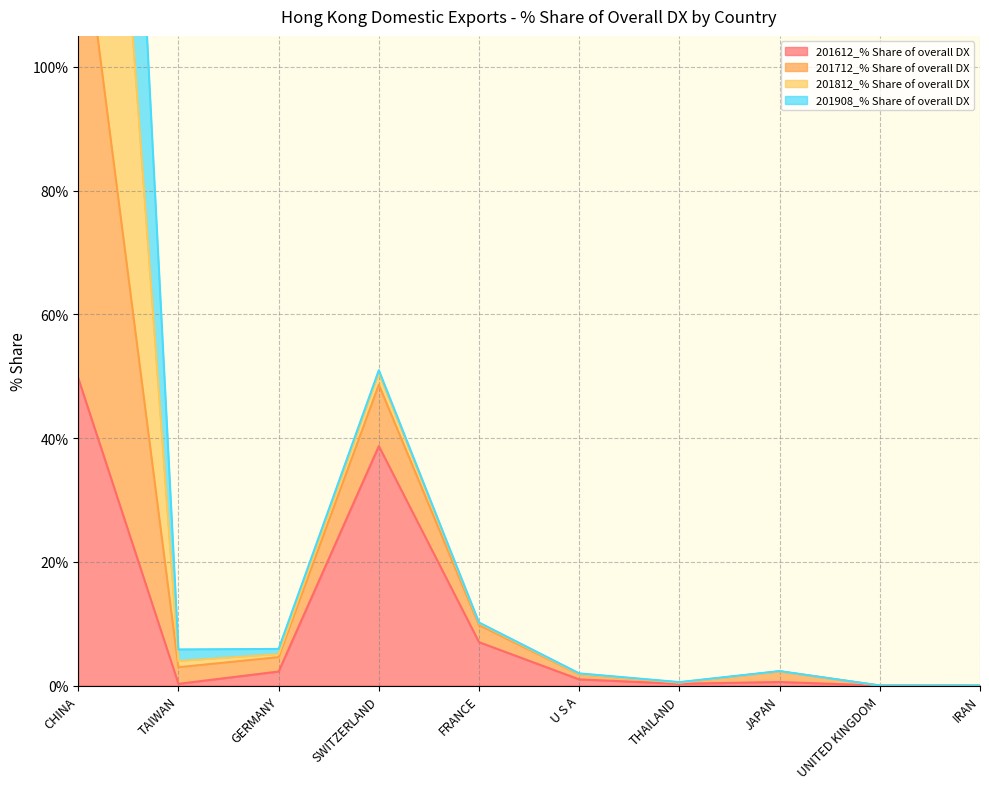

What is the label of the 8th point from the right?

GERMANY